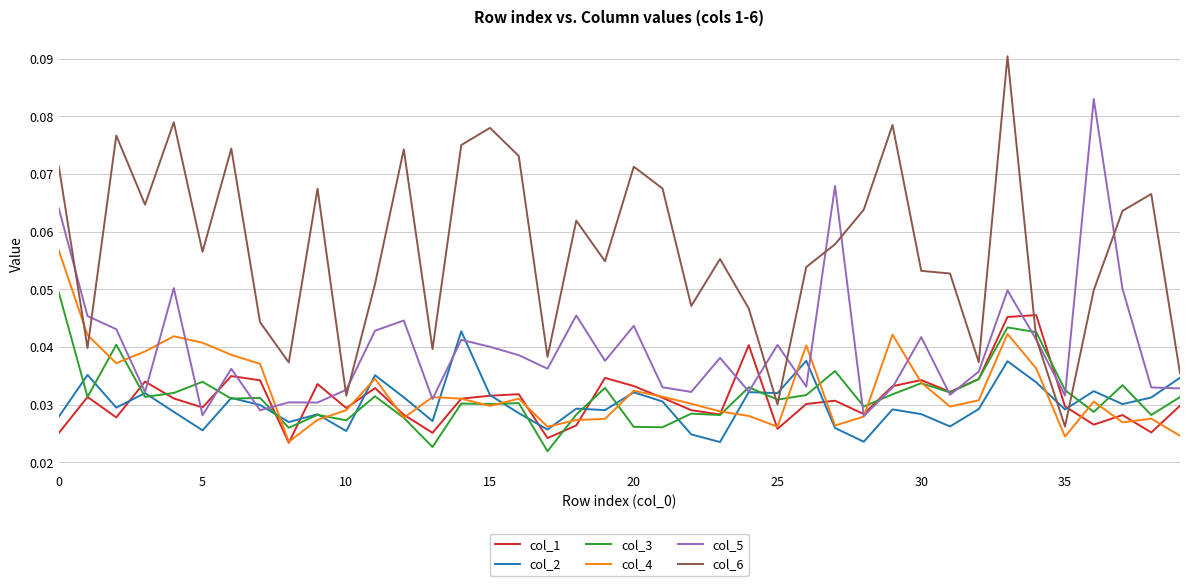

Which series has the largest total across all categories?

col_6